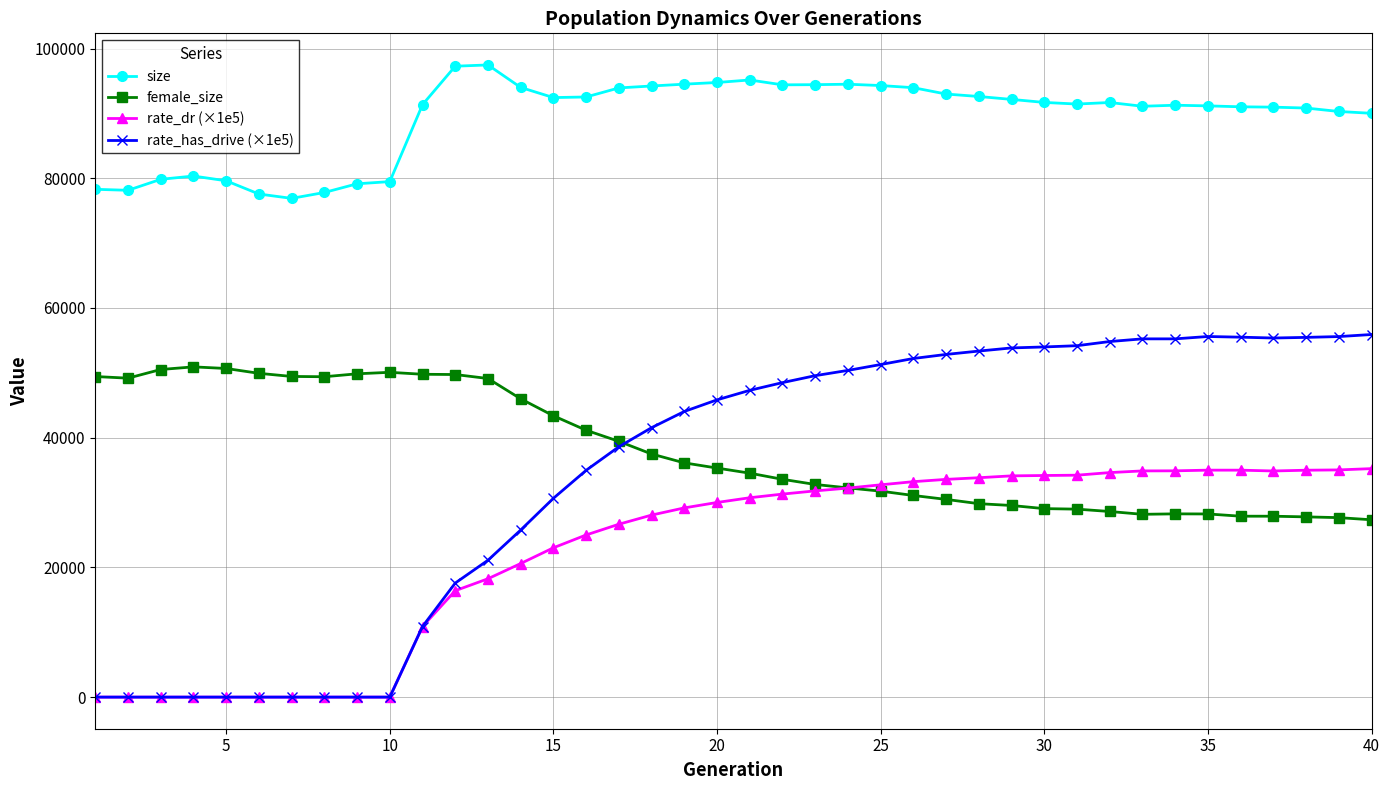

True or false: rate_has_drive (×1e5) and female_size cross at least once.

True